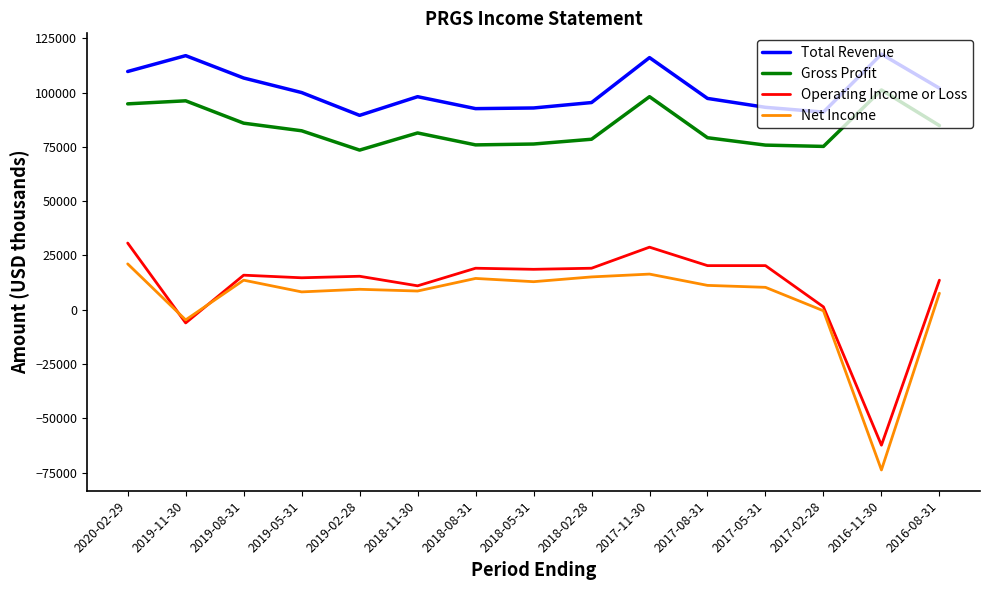

What is the maximum value shown in the chart?

117700